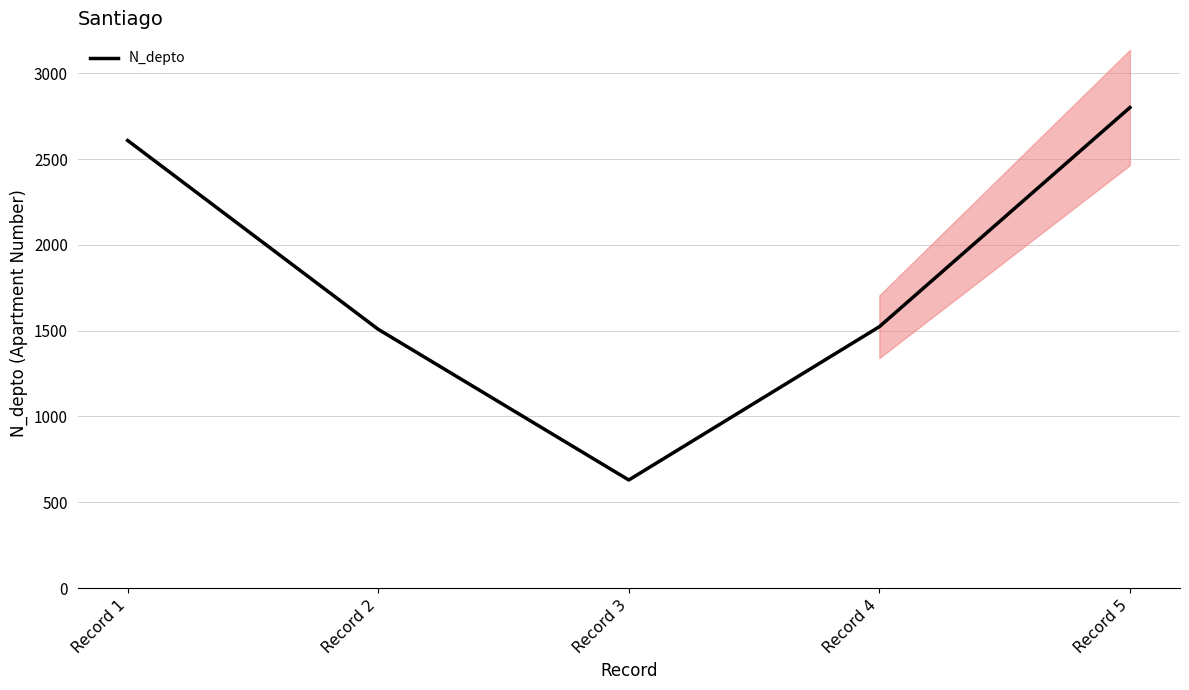

List the labels in order of value, largest first.

Record 5, Record 1, Record 4, Record 2, Record 3